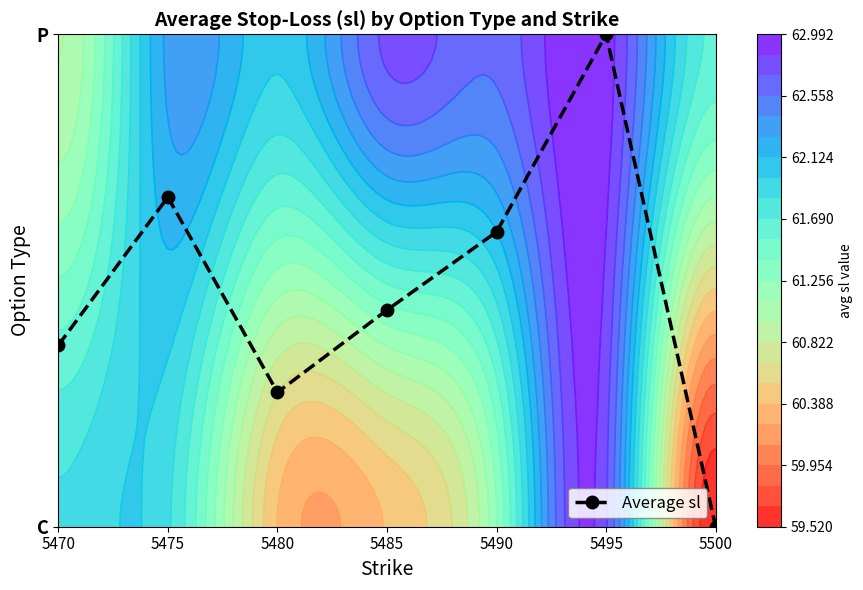

How many values are between 0 and 1?

7